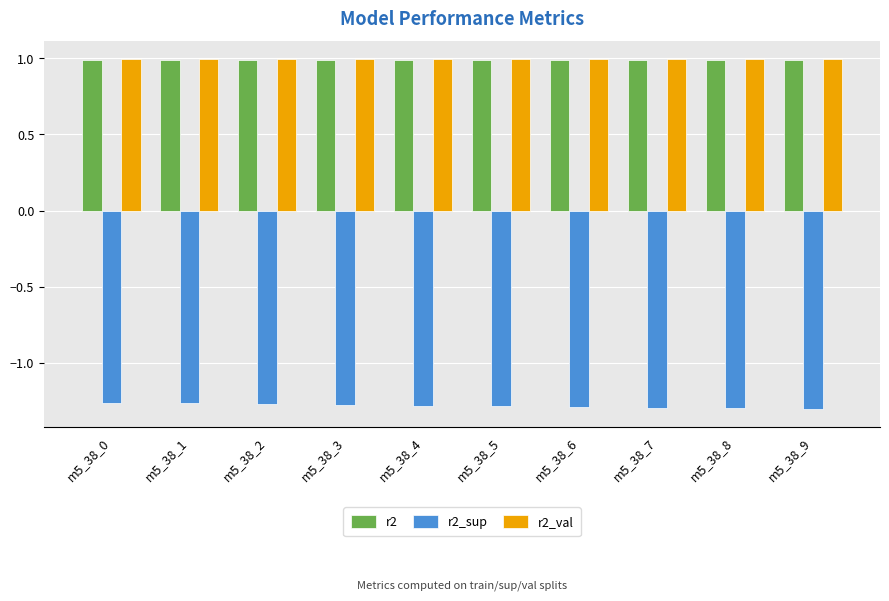

What is the maximum value shown in the chart?

1.0